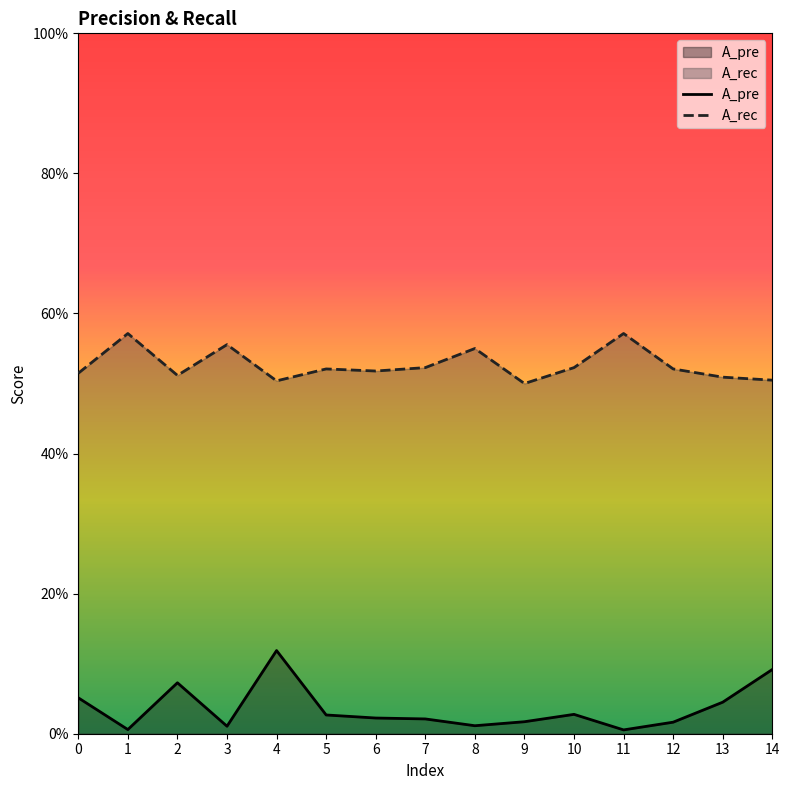

Count the number of data series in this chart.

2